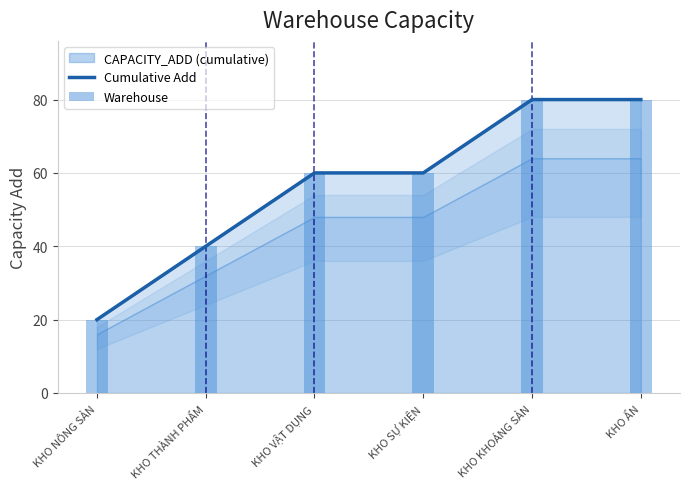

Approximately how many times larger is the value at KHO KHOÁNG SẢN compared to KHO VẬT DỤNG?

1.3